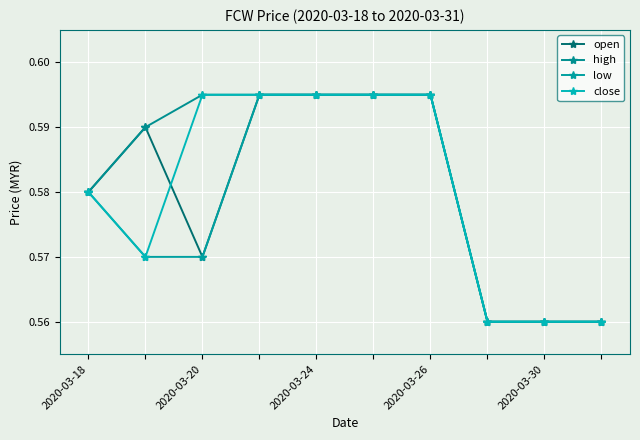

Which series has the largest total across all categories?

high